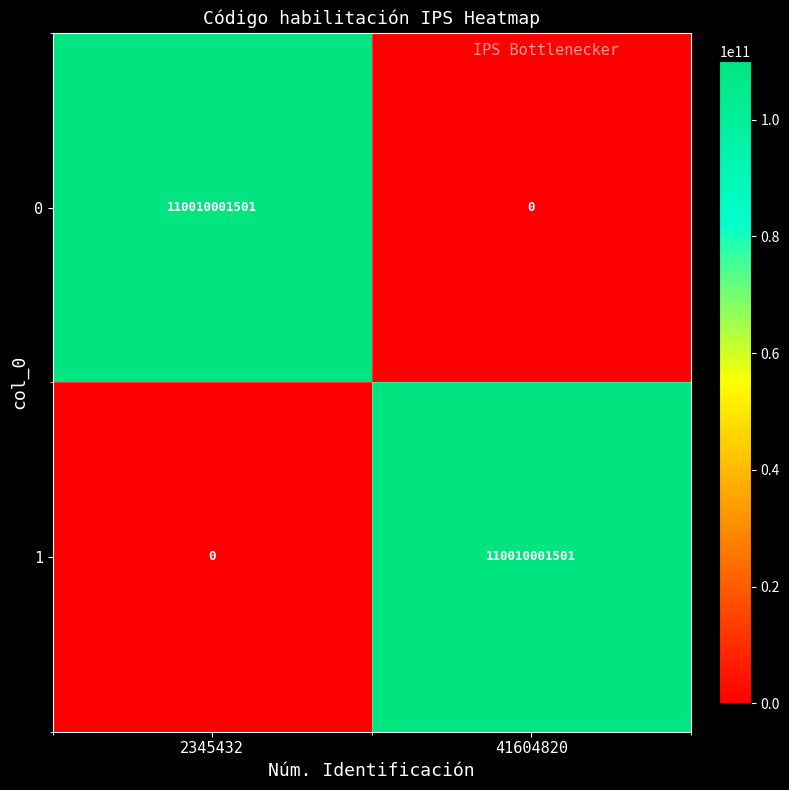

Reading left to right, extract all data points from this chart.

0: 110010001501	0
1: 0	110010001501